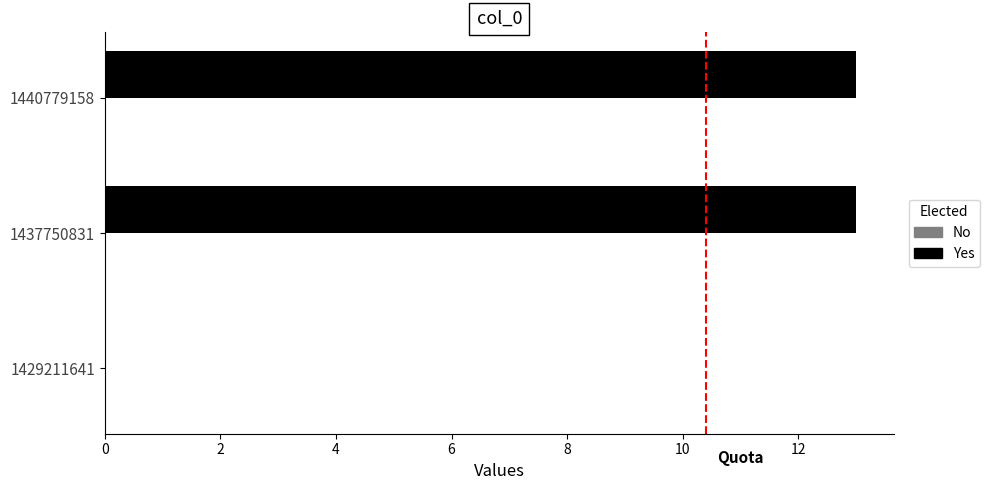

Reading bottom to top, transcribe all the data shown in this chart.

1429211641=0	1437750831=13	1440779158=13